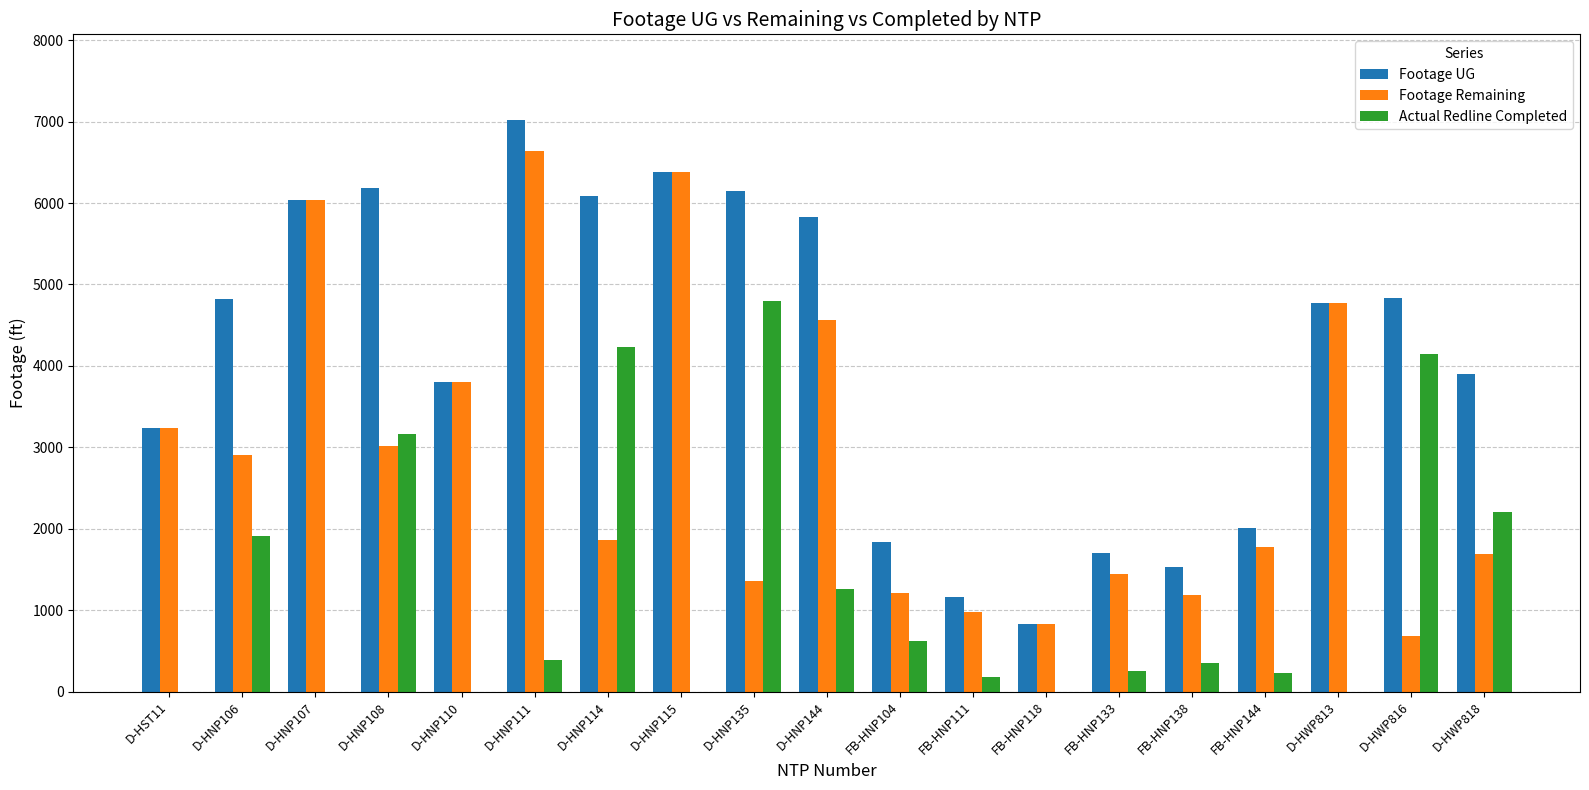

What is the sum of all Actual Redline Completed values?

23726